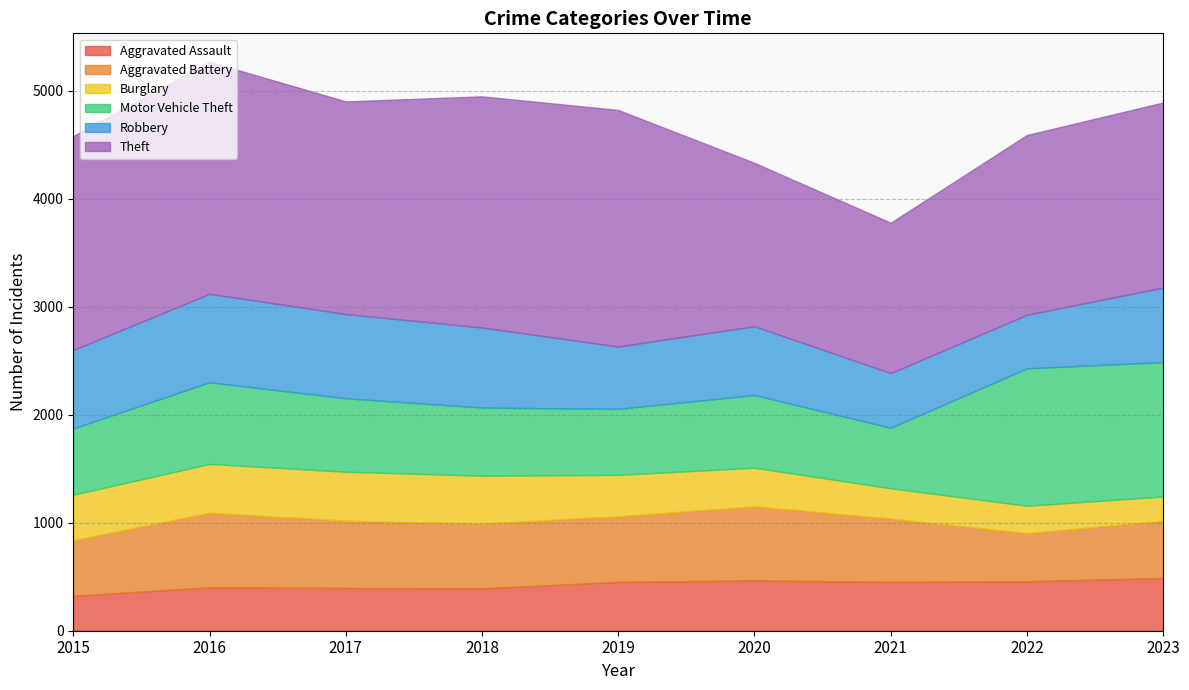

Reading left to right, transcribe all the data shown in this chart.

Aggravated Assault: 323	402	396	392	452	466	452	458	488
Aggravated Battery: 515	691	623	600	608	686	587	446	530
Burglary: 421	451	453	443	383	357	280	253	224
Motor Vehicle Theft: 614	756	680	631	611	673	560	1272	1245
Robbery: 726	819	780	741	577	637	506	496	690
Theft: 1981	2148	1968	2140	2190	1512	1392	1664	1713